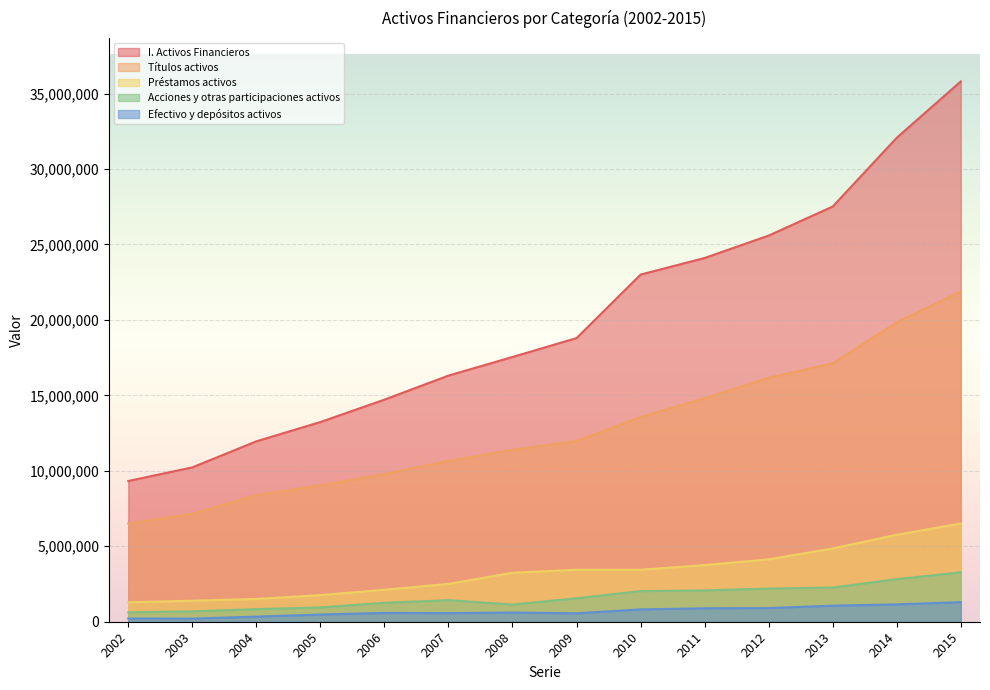

Rank the series at 2015 from lowest to highest value.

Efectivo y depósitos activos, Acciones y otras participaciones activos, Préstamos activos, Títulos activos, I. Activos Financieros